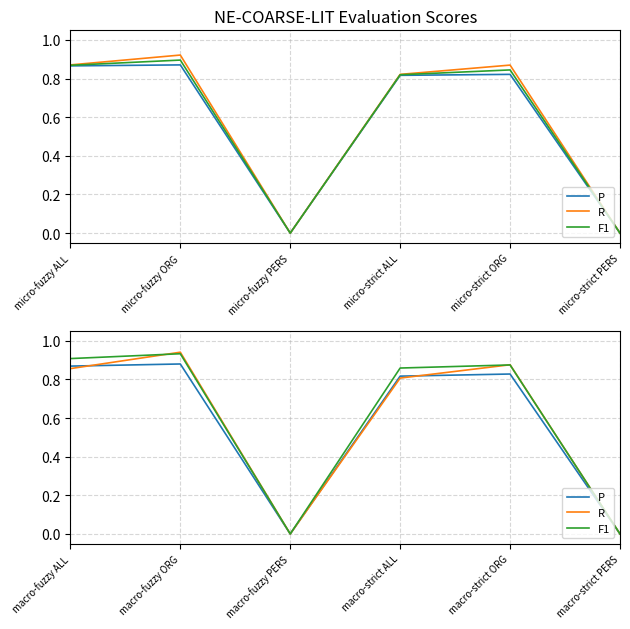

Does the chart have visible grid lines?

Yes